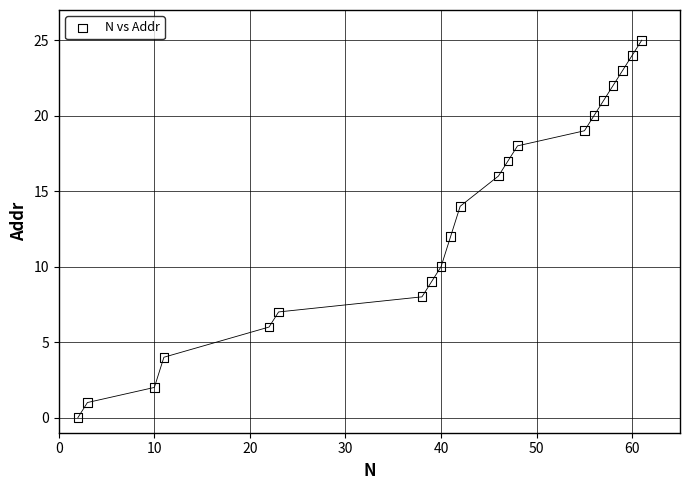

What is the range of X values (max minus min)?

59